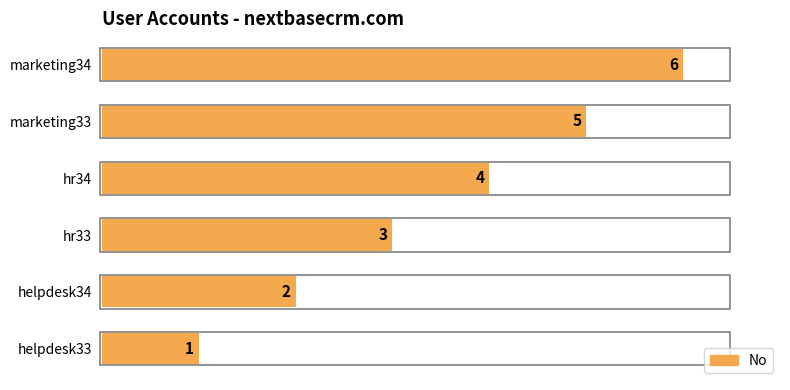

What is the difference between the second highest and second lowest values?

3